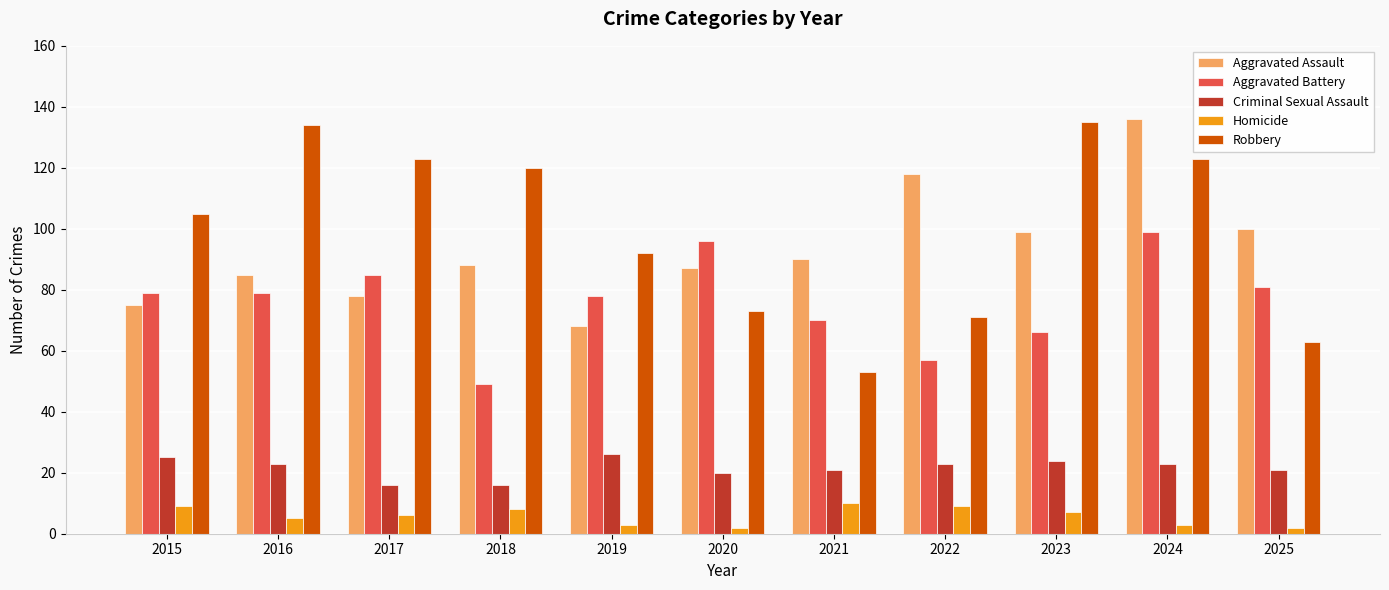

The Criminal Sexual Assault series shows 21 at 2021. True or false?

True